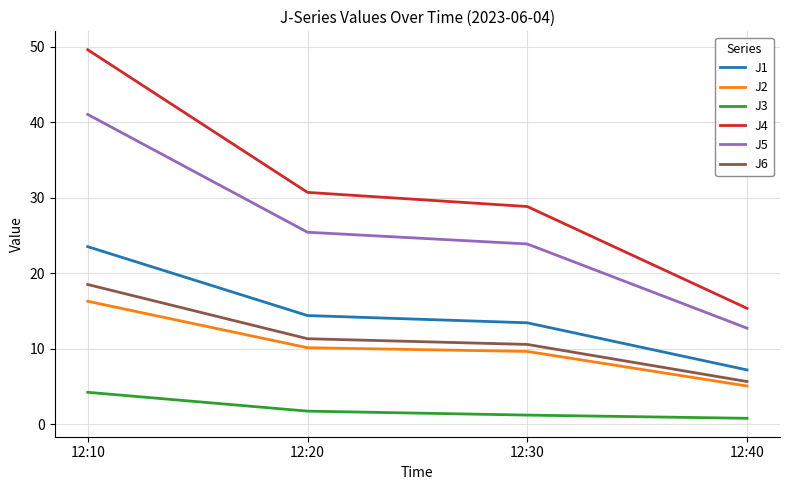

Which category has the lowest value in the J6 series?

12:40